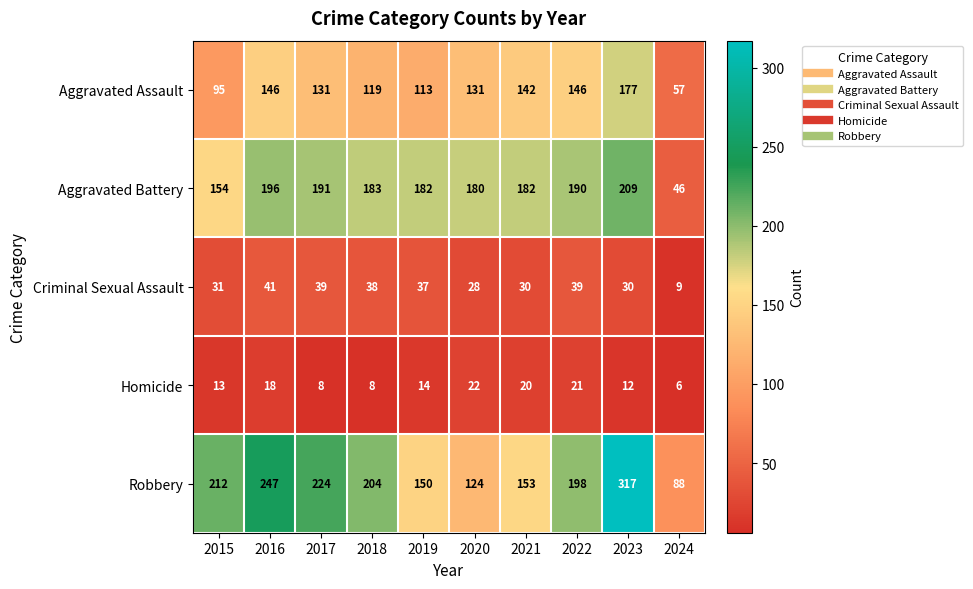

What is the smallest value displayed?

6